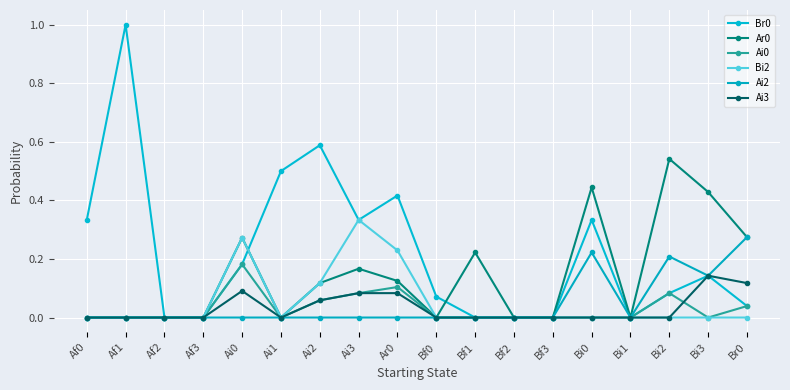

Reading left to right, transcribe all the data shown in this chart.

Br0: 0.3	1.0	0.0	0.0	0.2	0.5	0.6	0.3	0.4	0.1	0.0	0.0	0.0	0.3	0.0	0.1	0.1	0.0
Ar0: 0.0	0.0	0.0	0.0	0.3	0.0	0.1	0.2	0.1	0.0	0.2	0.0	0.0	0.4	0.0	0.5	0.4	0.3
Ai0: 0.0	0.0	0.0	0.0	0.2	0.0	0.1	0.1	0.1	0.0	0.0	0.0	0.0	0.0	0.0	0.1	0.0	0.0
Bi2: 0.0	0.0	0.0	0.0	0.3	0.0	0.1	0.3	0.2	0.0	0.0	0.0	0.0	0.0	0.0	0.0	0.0	0.0
Ai2: 0.0	0.0	0.0	0.0	0.0	0.0	0.0	0.0	0.0	0.0	0.0	0.0	0.0	0.2	0.0	0.2	0.1	0.3
Ai3: 0.0	0.0	0.0	0.0	0.1	0.0	0.1	0.1	0.1	0.0	0.0	0.0	0.0	0.0	0.0	0.0	0.1	0.1